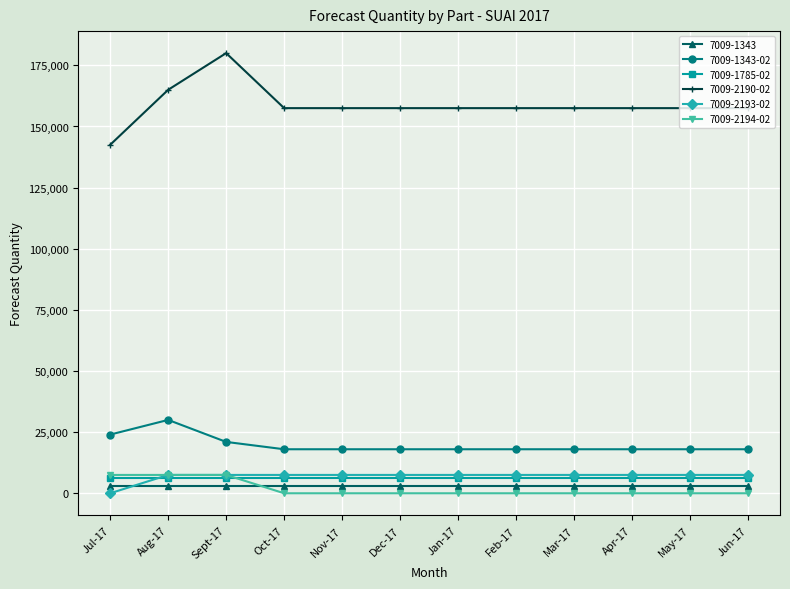

What are all the series names shown in the legend?

7009-1343, 7009-1343-02, 7009-1785-02, 7009-2190-02, 7009-2193-02, 7009-2194-02